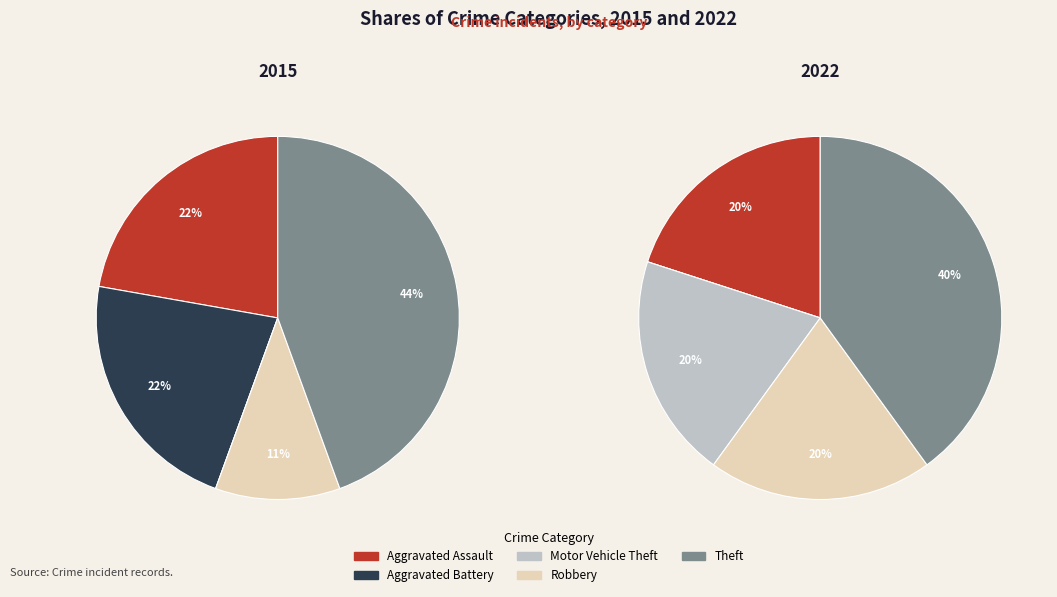

To the nearest percent, what percentage of the pie is Motor Vehicle Theft?

20%